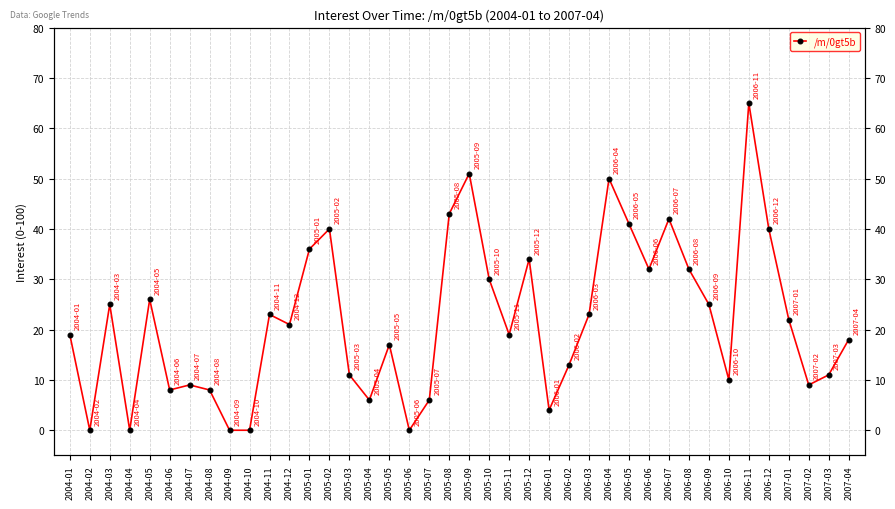

Rank the categories by value from highest to lowest.

2006-11, 2005-09, 2006-04, 2005-08, 2006-07, 2006-05, 2005-02, 2006-12, 2005-01, 2005-12, 2006-06, 2006-08, 2005-10, 2004-05, 2004-03, 2006-09, 2004-11, 2006-03, 2007-01, 2004-12, 2004-01, 2005-11, 2007-04, 2005-05, 2006-02, 2005-03, 2007-03, 2006-10, 2004-07, 2007-02, 2004-06, 2004-08, 2005-04, 2005-07, 2006-01, 2004-02, 2004-04, 2004-09, 2004-10, 2005-06